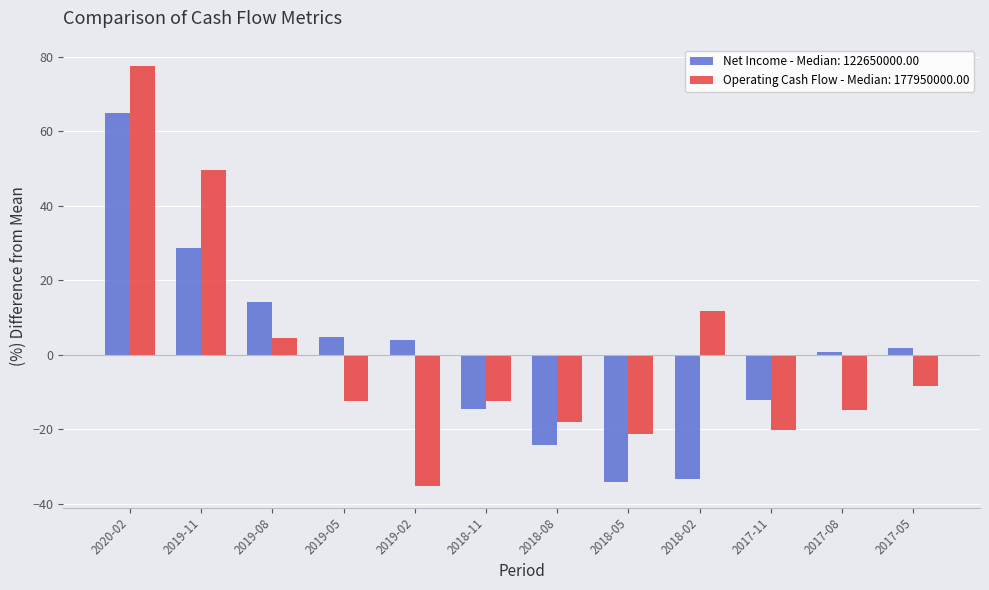

At which label is Operating Cash Flow - Median: 177950000.00 closest to 21?

2018-02